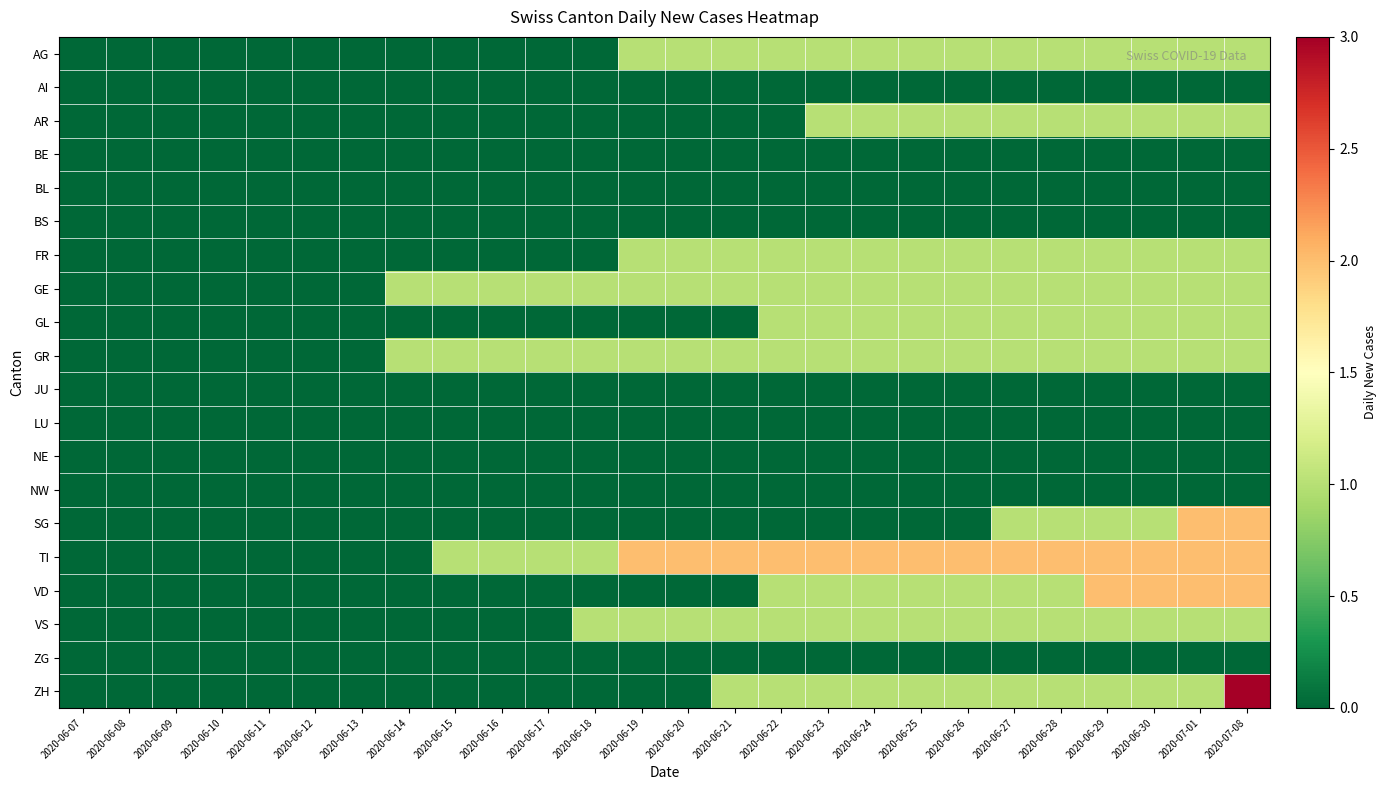

Reading left to right, transcribe all the data shown in this chart.

AG: 2020-06-07=0	2020-06-08=0	2020-06-09=0	2020-06-10=0	2020-06-11=0	2020-06-12=0	2020-06-13=0	2020-06-14=0	2020-06-15=0	2020-06-16=0	2020-06-17=0	2020-06-18=0	2020-06-19=1	2020-06-20=1	2020-06-21=1	2020-06-22=1	2020-06-23=1	2020-06-24=1	2020-06-25=1	2020-06-26=1	2020-06-27=1	2020-06-28=1	2020-06-29=1	2020-06-30=1	2020-07-01=1	2020-07-08=1
AI: 2020-06-07=0	2020-06-08=0	2020-06-09=0	2020-06-10=0	2020-06-11=0	2020-06-12=0	2020-06-13=0	2020-06-14=0	2020-06-15=0	2020-06-16=0	2020-06-17=0	2020-06-18=0	2020-06-19=0	2020-06-20=0	2020-06-21=0	2020-06-22=0	2020-06-23=0	2020-06-24=0	2020-06-25=0	2020-06-26=0	2020-06-27=0	2020-06-28=0	2020-06-29=0	2020-06-30=0	2020-07-01=0	2020-07-08=0
AR: 2020-06-07=0	2020-06-08=0	2020-06-09=0	2020-06-10=0	2020-06-11=0	2020-06-12=0	2020-06-13=0	2020-06-14=0	2020-06-15=0	2020-06-16=0	2020-06-17=0	2020-06-18=0	2020-06-19=0	2020-06-20=0	2020-06-21=0	2020-06-22=0	2020-06-23=1	2020-06-24=1	2020-06-25=1	2020-06-26=1	2020-06-27=1	2020-06-28=1	2020-06-29=1	2020-06-30=1	2020-07-01=1	2020-07-08=1
BE: 2020-06-07=0	2020-06-08=0	2020-06-09=0	2020-06-10=0	2020-06-11=0	2020-06-12=0	2020-06-13=0	2020-06-14=0	2020-06-15=0	2020-06-16=0	2020-06-17=0	2020-06-18=0	2020-06-19=0	2020-06-20=0	2020-06-21=0	2020-06-22=0	2020-06-23=0	2020-06-24=0	2020-06-25=0	2020-06-26=0	2020-06-27=0	2020-06-28=0	2020-06-29=0	2020-06-30=0	2020-07-01=0	2020-07-08=0
BL: 2020-06-07=0	2020-06-08=0	2020-06-09=0	2020-06-10=0	2020-06-11=0	2020-06-12=0	2020-06-13=0	2020-06-14=0	2020-06-15=0	2020-06-16=0	2020-06-17=0	2020-06-18=0	2020-06-19=0	2020-06-20=0	2020-06-21=0	2020-06-22=0	2020-06-23=0	2020-06-24=0	2020-06-25=0	2020-06-26=0	2020-06-27=0	2020-06-28=0	2020-06-29=0	2020-06-30=0	2020-07-01=0	2020-07-08=0
BS: 2020-06-07=0	2020-06-08=0	2020-06-09=0	2020-06-10=0	2020-06-11=0	2020-06-12=0	2020-06-13=0	2020-06-14=0	2020-06-15=0	2020-06-16=0	2020-06-17=0	2020-06-18=0	2020-06-19=0	2020-06-20=0	2020-06-21=0	2020-06-22=0	2020-06-23=0	2020-06-24=0	2020-06-25=0	2020-06-26=0	2020-06-27=0	2020-06-28=0	2020-06-29=0	2020-06-30=0	2020-07-01=0	2020-07-08=0
FR: 2020-06-07=0	2020-06-08=0	2020-06-09=0	2020-06-10=0	2020-06-11=0	2020-06-12=0	2020-06-13=0	2020-06-14=0	2020-06-15=0	2020-06-16=0	2020-06-17=0	2020-06-18=0	2020-06-19=1	2020-06-20=1	2020-06-21=1	2020-06-22=1	2020-06-23=1	2020-06-24=1	2020-06-25=1	2020-06-26=1	2020-06-27=1	2020-06-28=1	2020-06-29=1	2020-06-30=1	2020-07-01=1	2020-07-08=1
GE: 2020-06-07=0	2020-06-08=0	2020-06-09=0	2020-06-10=0	2020-06-11=0	2020-06-12=0	2020-06-13=0	2020-06-14=1	2020-06-15=1	2020-06-16=1	2020-06-17=1	2020-06-18=1	2020-06-19=1	2020-06-20=1	2020-06-21=1	2020-06-22=1	2020-06-23=1	2020-06-24=1	2020-06-25=1	2020-06-26=1	2020-06-27=1	2020-06-28=1	2020-06-29=1	2020-06-30=1	2020-07-01=1	2020-07-08=1
GL: 2020-06-07=0	2020-06-08=0	2020-06-09=0	2020-06-10=0	2020-06-11=0	2020-06-12=0	2020-06-13=0	2020-06-14=0	2020-06-15=0	2020-06-16=0	2020-06-17=0	2020-06-18=0	2020-06-19=0	2020-06-20=0	2020-06-21=0	2020-06-22=1	2020-06-23=1	2020-06-24=1	2020-06-25=1	2020-06-26=1	2020-06-27=1	2020-06-28=1	2020-06-29=1	2020-06-30=1	2020-07-01=1	2020-07-08=1
GR: 2020-06-07=0	2020-06-08=0	2020-06-09=0	2020-06-10=0	2020-06-11=0	2020-06-12=0	2020-06-13=0	2020-06-14=1	2020-06-15=1	2020-06-16=1	2020-06-17=1	2020-06-18=1	2020-06-19=1	2020-06-20=1	2020-06-21=1	2020-06-22=1	2020-06-23=1	2020-06-24=1	2020-06-25=1	2020-06-26=1	2020-06-27=1	2020-06-28=1	2020-06-29=1	2020-06-30=1	2020-07-01=1	2020-07-08=1
JU: 2020-06-07=0	2020-06-08=0	2020-06-09=0	2020-06-10=0	2020-06-11=0	2020-06-12=0	2020-06-13=0	2020-06-14=0	2020-06-15=0	2020-06-16=0	2020-06-17=0	2020-06-18=0	2020-06-19=0	2020-06-20=0	2020-06-21=0	2020-06-22=0	2020-06-23=0	2020-06-24=0	2020-06-25=0	2020-06-26=0	2020-06-27=0	2020-06-28=0	2020-06-29=0	2020-06-30=0	2020-07-01=0	2020-07-08=0
LU: 2020-06-07=0	2020-06-08=0	2020-06-09=0	2020-06-10=0	2020-06-11=0	2020-06-12=0	2020-06-13=0	2020-06-14=0	2020-06-15=0	2020-06-16=0	2020-06-17=0	2020-06-18=0	2020-06-19=0	2020-06-20=0	2020-06-21=0	2020-06-22=0	2020-06-23=0	2020-06-24=0	2020-06-25=0	2020-06-26=0	2020-06-27=0	2020-06-28=0	2020-06-29=0	2020-06-30=0	2020-07-01=0	2020-07-08=0
NE: 2020-06-07=0	2020-06-08=0	2020-06-09=0	2020-06-10=0	2020-06-11=0	2020-06-12=0	2020-06-13=0	2020-06-14=0	2020-06-15=0	2020-06-16=0	2020-06-17=0	2020-06-18=0	2020-06-19=0	2020-06-20=0	2020-06-21=0	2020-06-22=0	2020-06-23=0	2020-06-24=0	2020-06-25=0	2020-06-26=0	2020-06-27=0	2020-06-28=0	2020-06-29=0	2020-06-30=0	2020-07-01=0	2020-07-08=0
NW: 2020-06-07=0	2020-06-08=0	2020-06-09=0	2020-06-10=0	2020-06-11=0	2020-06-12=0	2020-06-13=0	2020-06-14=0	2020-06-15=0	2020-06-16=0	2020-06-17=0	2020-06-18=0	2020-06-19=0	2020-06-20=0	2020-06-21=0	2020-06-22=0	2020-06-23=0	2020-06-24=0	2020-06-25=0	2020-06-26=0	2020-06-27=0	2020-06-28=0	2020-06-29=0	2020-06-30=0	2020-07-01=0	2020-07-08=0
SG: 2020-06-07=0	2020-06-08=0	2020-06-09=0	2020-06-10=0	2020-06-11=0	2020-06-12=0	2020-06-13=0	2020-06-14=0	2020-06-15=0	2020-06-16=0	2020-06-17=0	2020-06-18=0	2020-06-19=0	2020-06-20=0	2020-06-21=0	2020-06-22=0	2020-06-23=0	2020-06-24=0	2020-06-25=0	2020-06-26=0	2020-06-27=1	2020-06-28=1	2020-06-29=1	2020-06-30=1	2020-07-01=2	2020-07-08=2
TI: 2020-06-07=0	2020-06-08=0	2020-06-09=0	2020-06-10=0	2020-06-11=0	2020-06-12=0	2020-06-13=0	2020-06-14=0	2020-06-15=1	2020-06-16=1	2020-06-17=1	2020-06-18=1	2020-06-19=2	2020-06-20=2	2020-06-21=2	2020-06-22=2	2020-06-23=2	2020-06-24=2	2020-06-25=2	2020-06-26=2	2020-06-27=2	2020-06-28=2	2020-06-29=2	2020-06-30=2	2020-07-01=2	2020-07-08=2
VD: 2020-06-07=0	2020-06-08=0	2020-06-09=0	2020-06-10=0	2020-06-11=0	2020-06-12=0	2020-06-13=0	2020-06-14=0	2020-06-15=0	2020-06-16=0	2020-06-17=0	2020-06-18=0	2020-06-19=0	2020-06-20=0	2020-06-21=0	2020-06-22=1	2020-06-23=1	2020-06-24=1	2020-06-25=1	2020-06-26=1	2020-06-27=1	2020-06-28=1	2020-06-29=2	2020-06-30=2	2020-07-01=2	2020-07-08=2
VS: 2020-06-07=0	2020-06-08=0	2020-06-09=0	2020-06-10=0	2020-06-11=0	2020-06-12=0	2020-06-13=0	2020-06-14=0	2020-06-15=0	2020-06-16=0	2020-06-17=0	2020-06-18=1	2020-06-19=1	2020-06-20=1	2020-06-21=1	2020-06-22=1	2020-06-23=1	2020-06-24=1	2020-06-25=1	2020-06-26=1	2020-06-27=1	2020-06-28=1	2020-06-29=1	2020-06-30=1	2020-07-01=1	2020-07-08=1
ZG: 2020-06-07=0	2020-06-08=0	2020-06-09=0	2020-06-10=0	2020-06-11=0	2020-06-12=0	2020-06-13=0	2020-06-14=0	2020-06-15=0	2020-06-16=0	2020-06-17=0	2020-06-18=0	2020-06-19=0	2020-06-20=0	2020-06-21=0	2020-06-22=0	2020-06-23=0	2020-06-24=0	2020-06-25=0	2020-06-26=0	2020-06-27=0	2020-06-28=0	2020-06-29=0	2020-06-30=0	2020-07-01=0	2020-07-08=0
ZH: 2020-06-07=0	2020-06-08=0	2020-06-09=0	2020-06-10=0	2020-06-11=0	2020-06-12=0	2020-06-13=0	2020-06-14=0	2020-06-15=0	2020-06-16=0	2020-06-17=0	2020-06-18=0	2020-06-19=0	2020-06-20=0	2020-06-21=1	2020-06-22=1	2020-06-23=1	2020-06-24=1	2020-06-25=1	2020-06-26=1	2020-06-27=1	2020-06-28=1	2020-06-29=1	2020-06-30=1	2020-07-01=1	2020-07-08=3